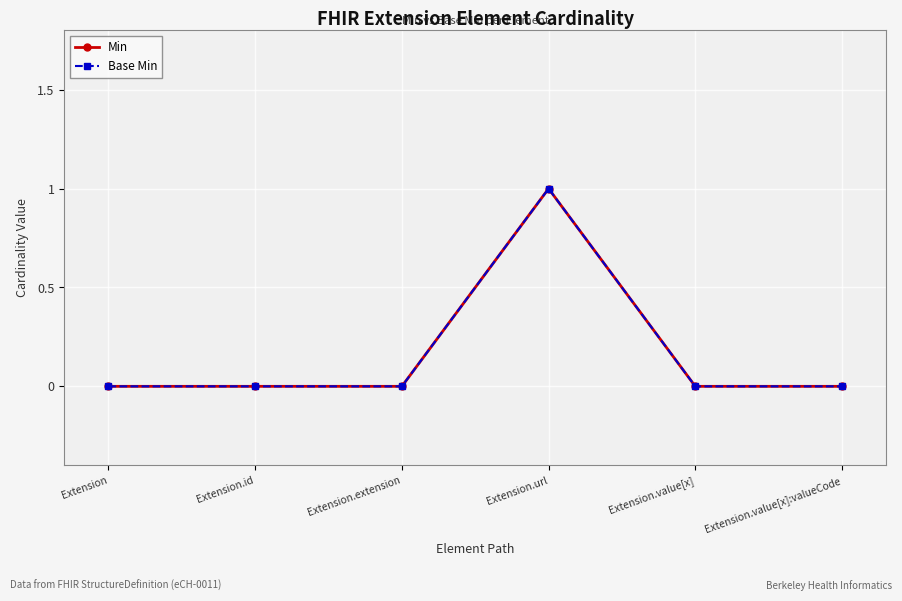

The Min series shows 0 at Extension.extension. True or false?

True